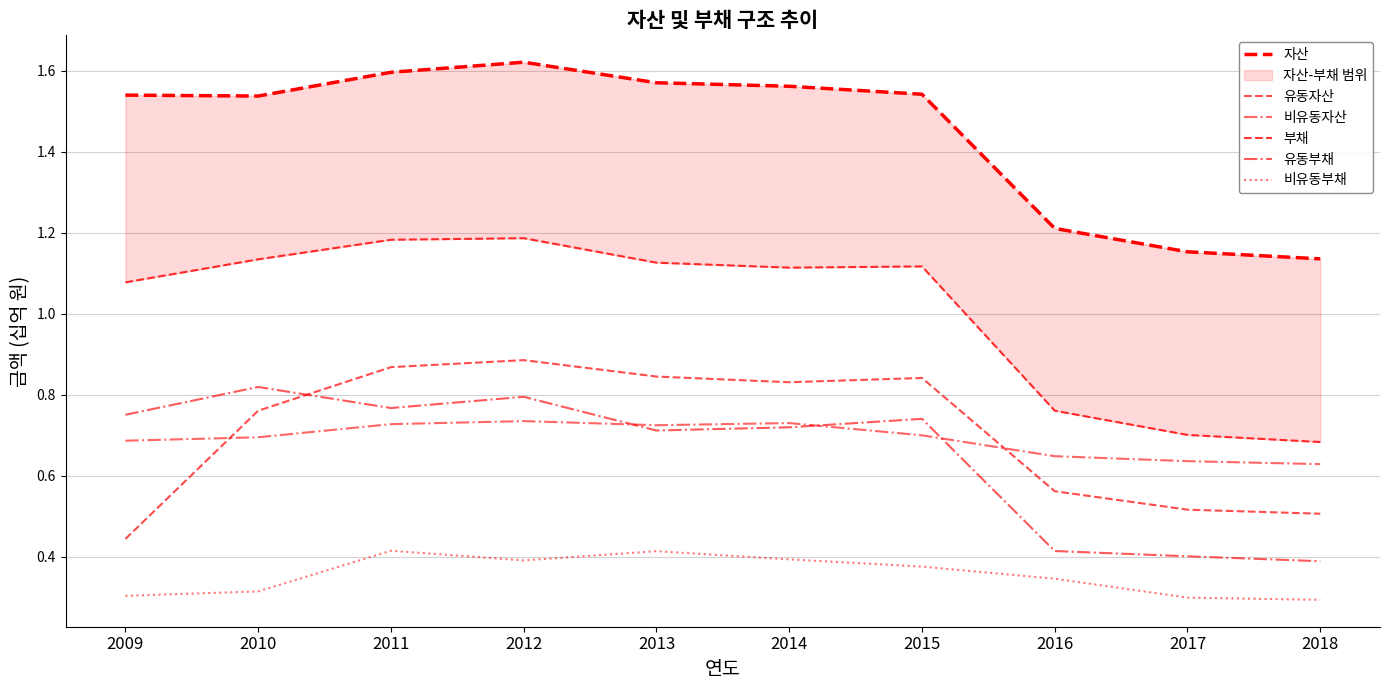

What is the spread (max minus min) of values at 2014?

1.2